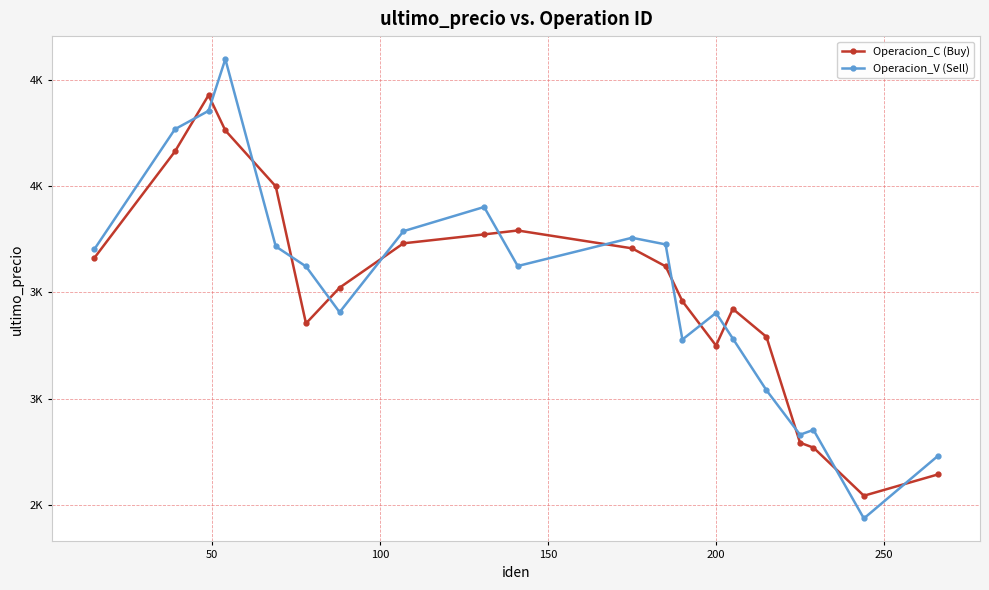

Rank the series by their maximum value, from lowest to highest.

Operacion_C (Buy), Operacion_V (Sell)